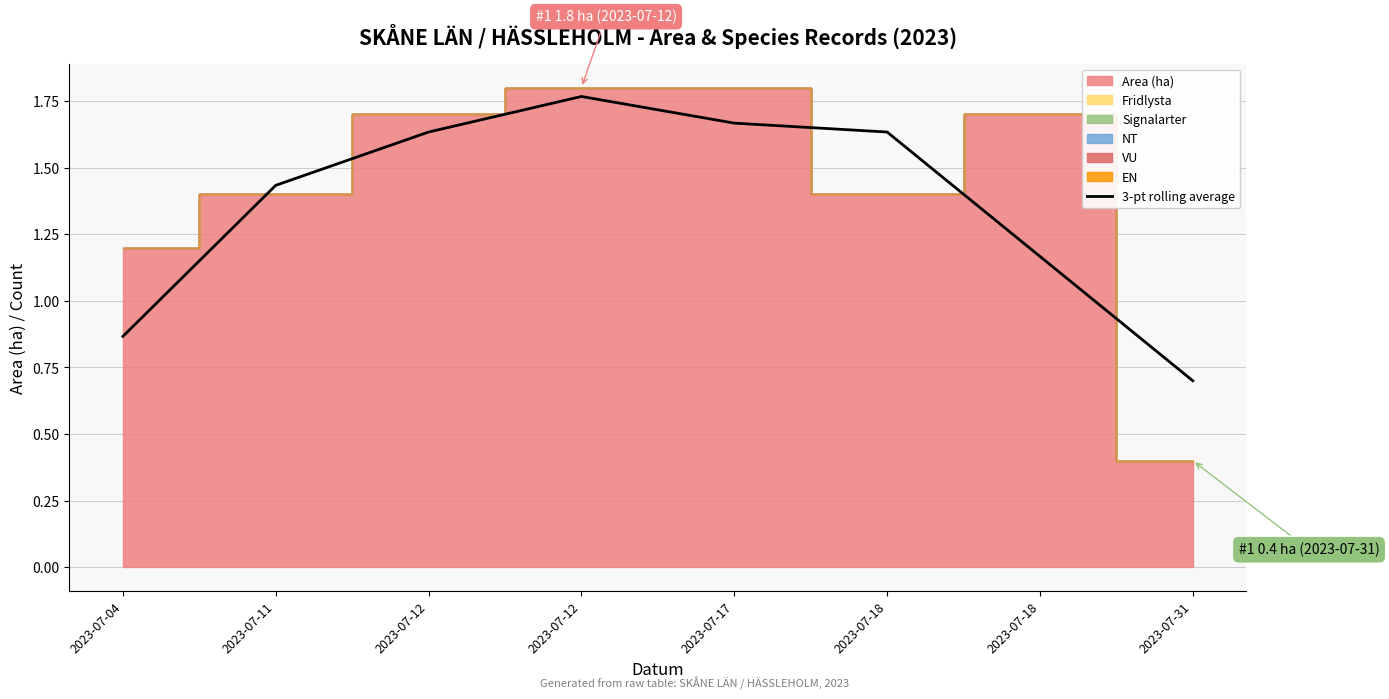

Does the chart display data point markers on the line(s)?

No